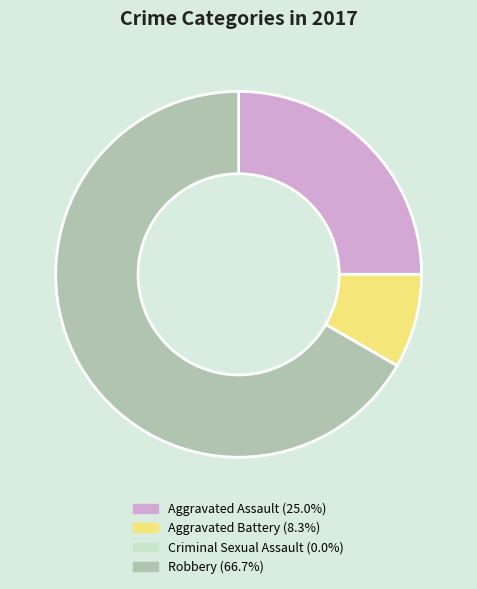

Do Robbery (66.7%) and Aggravated Battery (8.3%) together represent more than half of the pie?

Yes